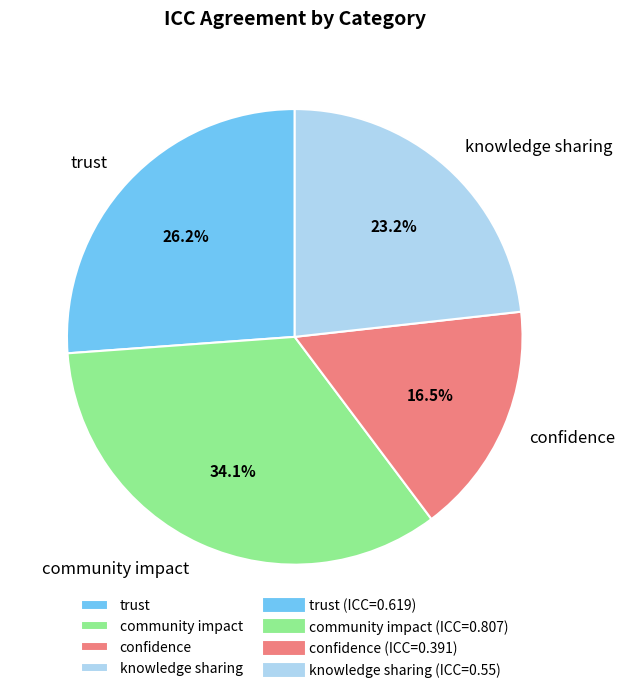

What percentage do confidence and community impact together represent?

50.6%